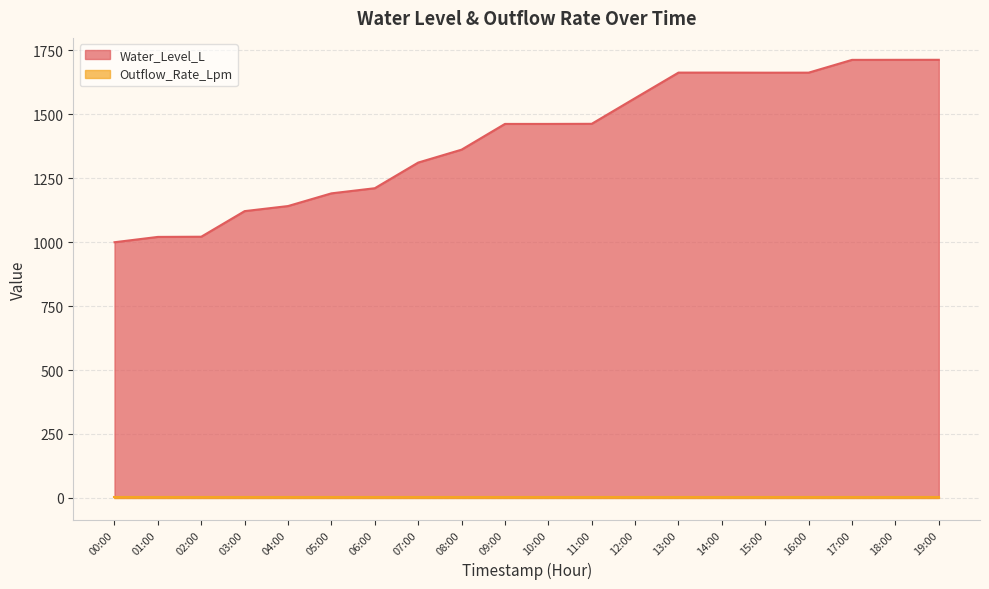

Reading right to left, what are all the values shown in this chart?

1713.6	1713.5	1713.3	1663.3	1663.2	1663.5	1663.5	1563.6	1463.2	1462.8	1462.8	1362.1	1311.6	1211.3	1191.2	1141.5	1121.7	1021.6	1020.8	1000.0